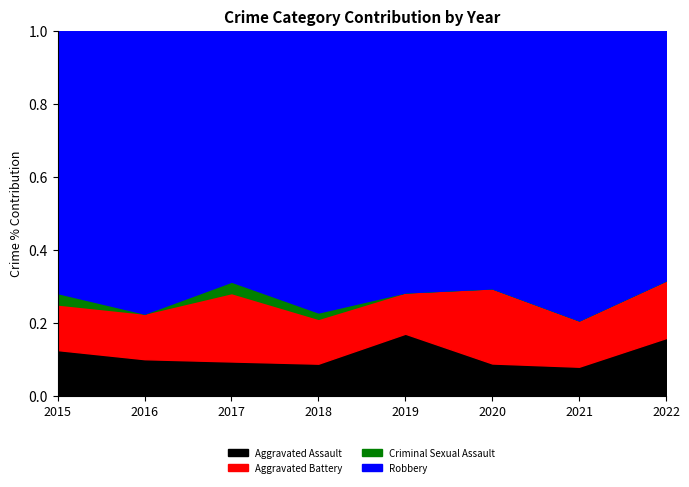

What is the total value across all series at 2019?

1.0